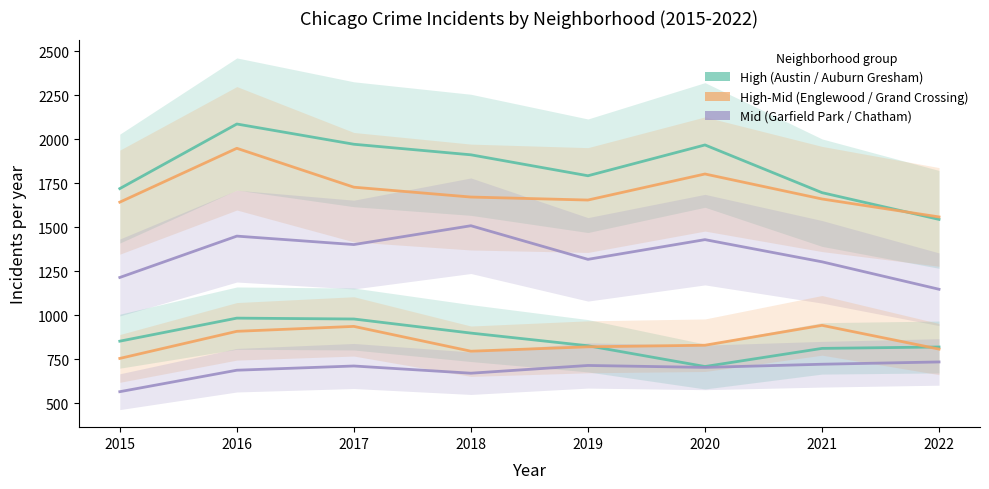

True or false: Garfield Park and Englewood cross at least once.

False